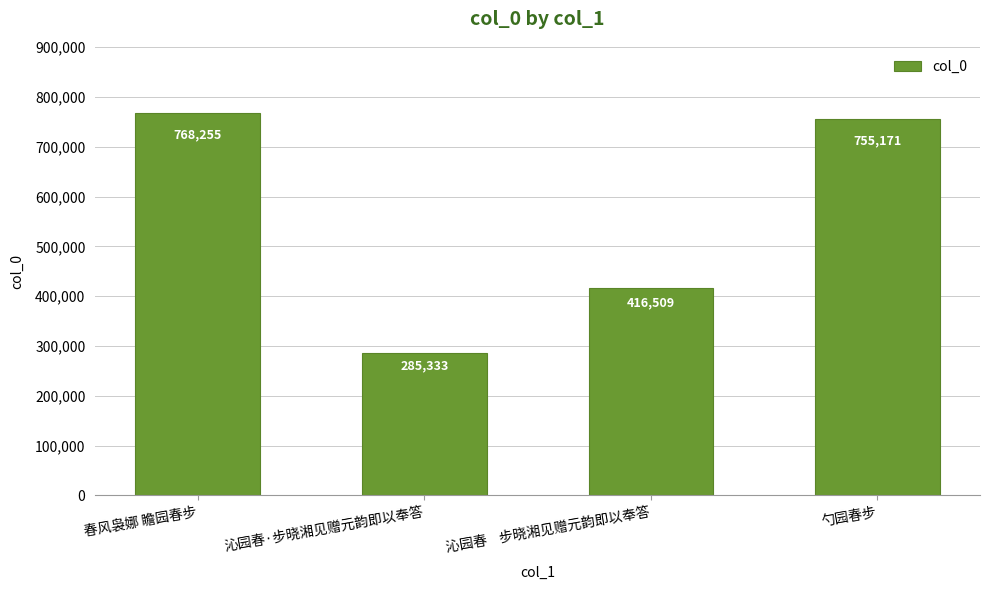

What is the sum of the values at 勺园春步 and 沁园春·步晓湘见赠元韵即以奉答?

1040504